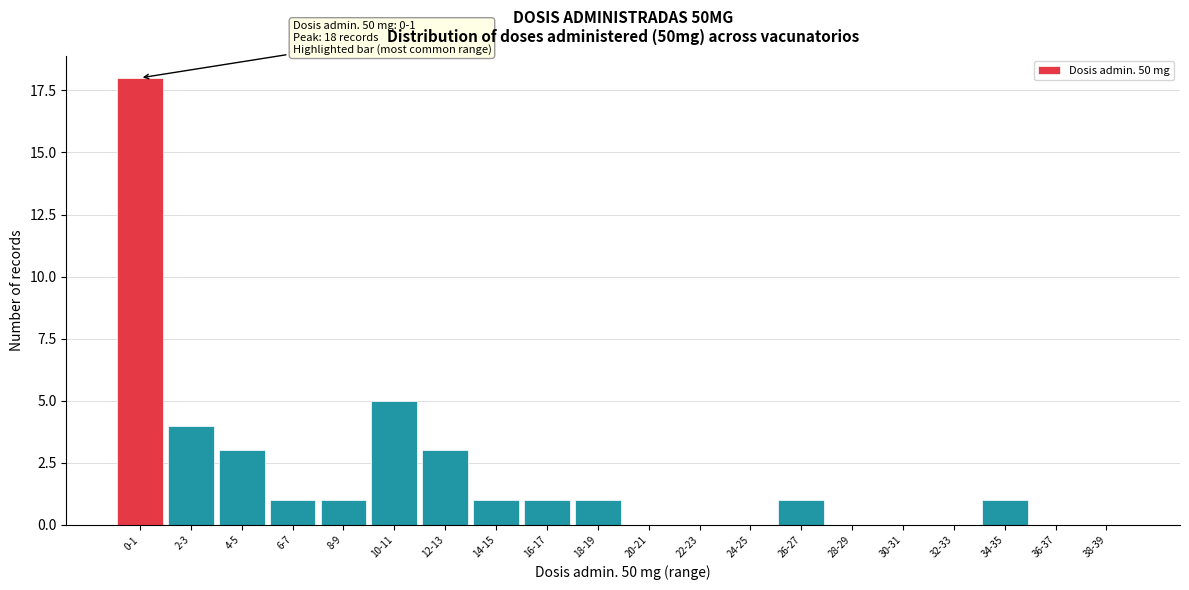

Reading left to right, extract all data points from this chart.

0-1=18	2-3=4	4-5=3	6-7=1	8-9=1	10-11=5	12-13=3	14-15=1	16-17=1	18-19=1	20-21=0	22-23=0	24-25=0	26-27=1	28-29=0	30-31=0	32-33=0	34-35=1	36-37=0	38-39=0